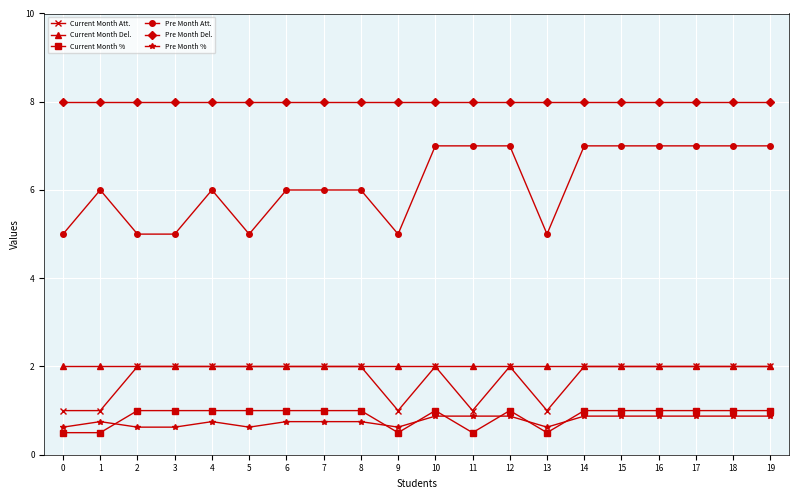

Reading right to left, extract all data points from this chart.

Current Month Att.: 2.0	2.0	2.0	2.0	2.0	2.0	1.0	2.0	1.0	2.0	1.0	2.0	2.0	2.0	2.0	2.0	2.0	2.0	1.0	1.0
Current Month Del.: 2.0	2.0	2.0	2.0	2.0	2.0	2.0	2.0	2.0	2.0	2.0	2.0	2.0	2.0	2.0	2.0	2.0	2.0	2.0	2.0
Current Month %: 1.0	1.0	1.0	1.0	1.0	1.0	0.5	1.0	0.5	1.0	0.5	1.0	1.0	1.0	1.0	1.0	1.0	1.0	0.5	0.5
Pre Month Att.: 7.0	7.0	7.0	7.0	7.0	7.0	5.0	7.0	7.0	7.0	5.0	6.0	6.0	6.0	5.0	6.0	5.0	5.0	6.0	5.0
Pre Month Del.: 8.0	8.0	8.0	8.0	8.0	8.0	8.0	8.0	8.0	8.0	8.0	8.0	8.0	8.0	8.0	8.0	8.0	8.0	8.0	8.0
Pre Month %: 0.9	0.9	0.9	0.9	0.9	0.9	0.6	0.9	0.9	0.9	0.6	0.8	0.8	0.8	0.6	0.8	0.6	0.6	0.8	0.6